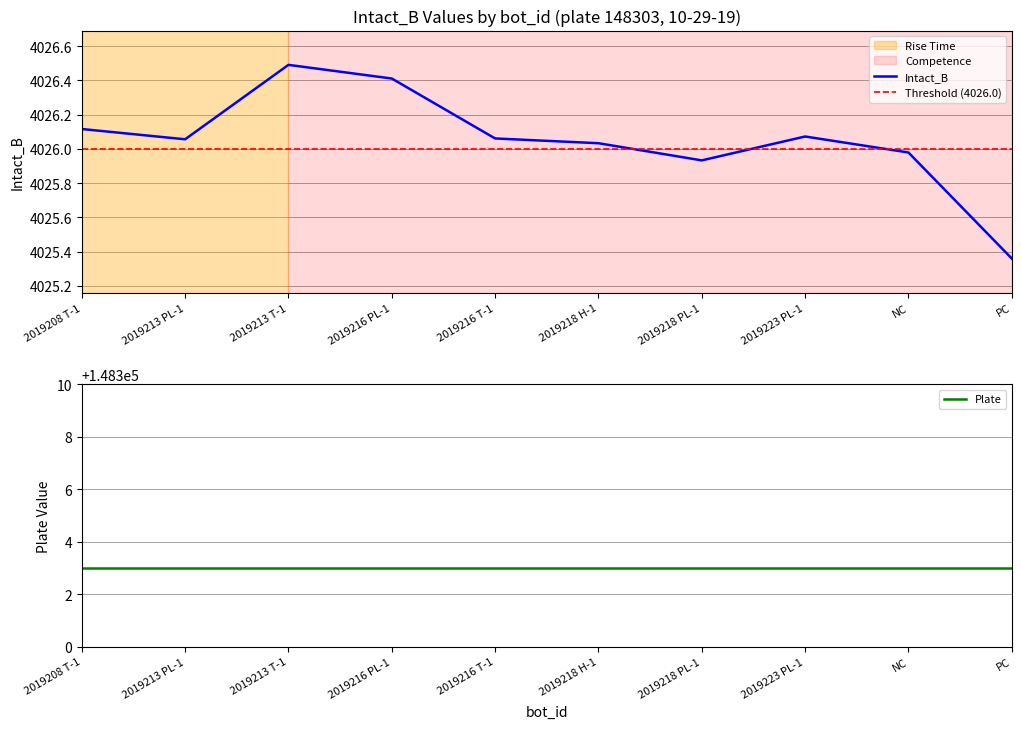

Reading left to right, extract all data points from this chart.

2019208 T-1=4026.1	2019213 PL-1=4026.1	2019213 T-1=4026.5	2019216 PL-1=4026.4	2019216 T-1=4026.1	2019218 H-1=4026.0	2019218 PL-1=4025.9	2019223 PL-1=4026.1	NC=4026.0	PC=4025.4